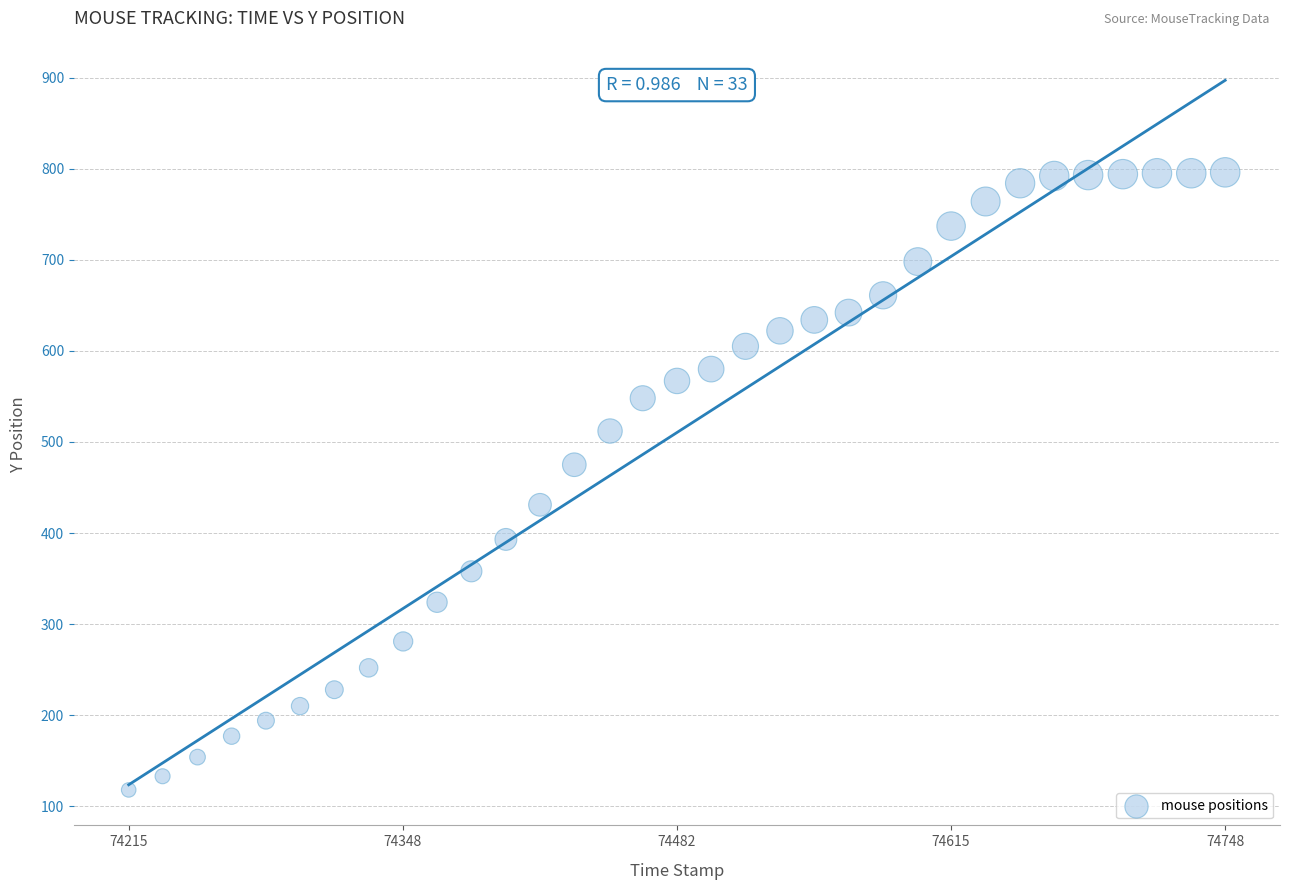

What is the range of Y values (max minus min)?

678